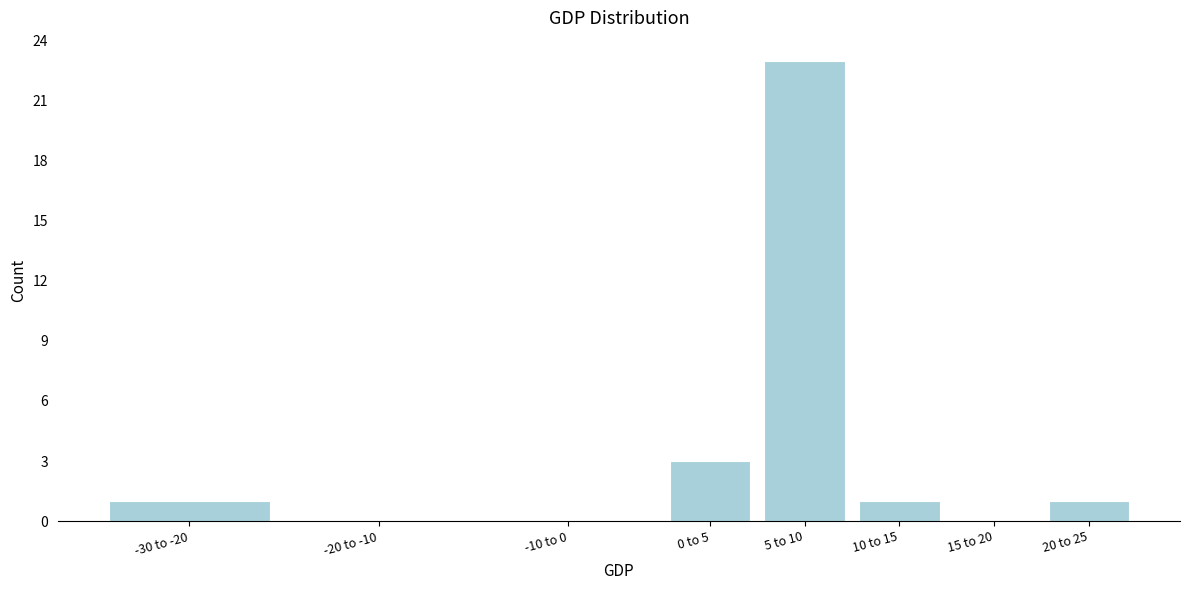

Reading right to left, transcribe all the data shown in this chart.

20 to 25=1	15 to 20=0	10 to 15=1	5 to 10=23	0 to 5=3	-10 to 0=0	-20 to -10=0	-30 to -20=1